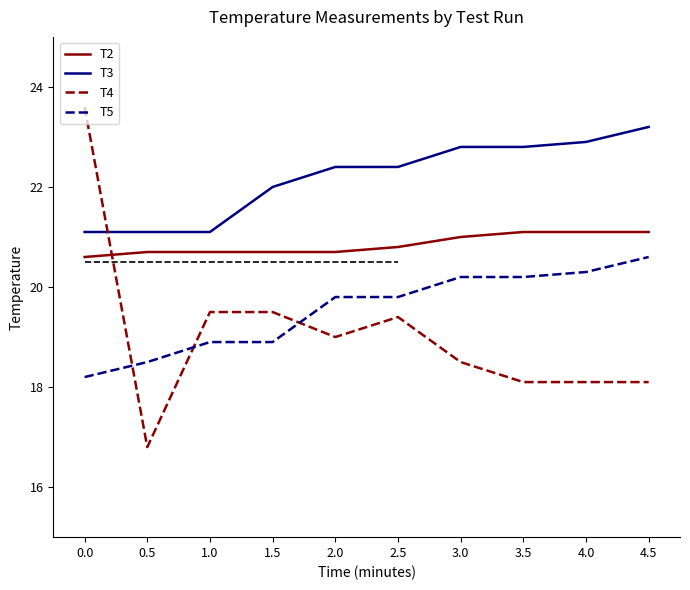

What is the total value across all series at 4.5?

83.0